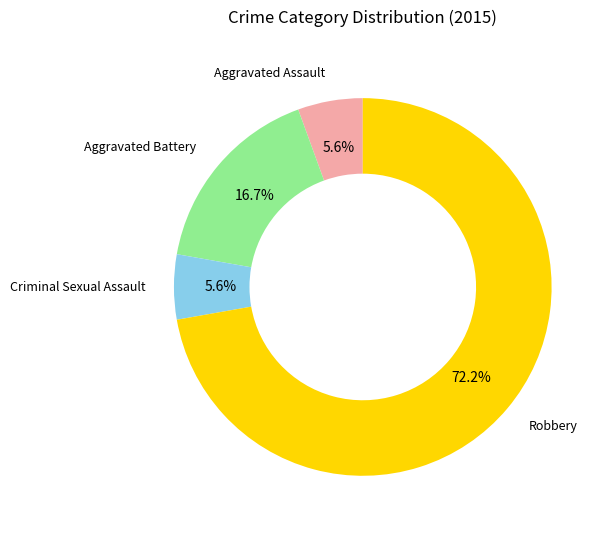

Is there a majority slice in this chart?

Yes